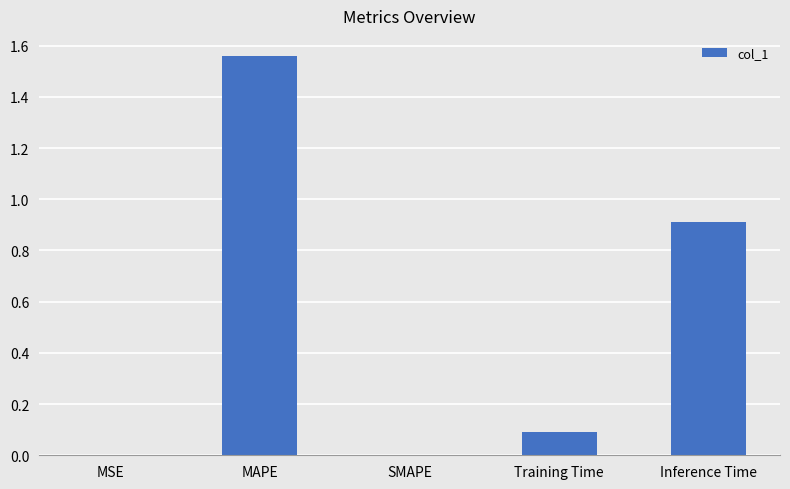

True or false: the data shows 2.6 at MAPE.

False